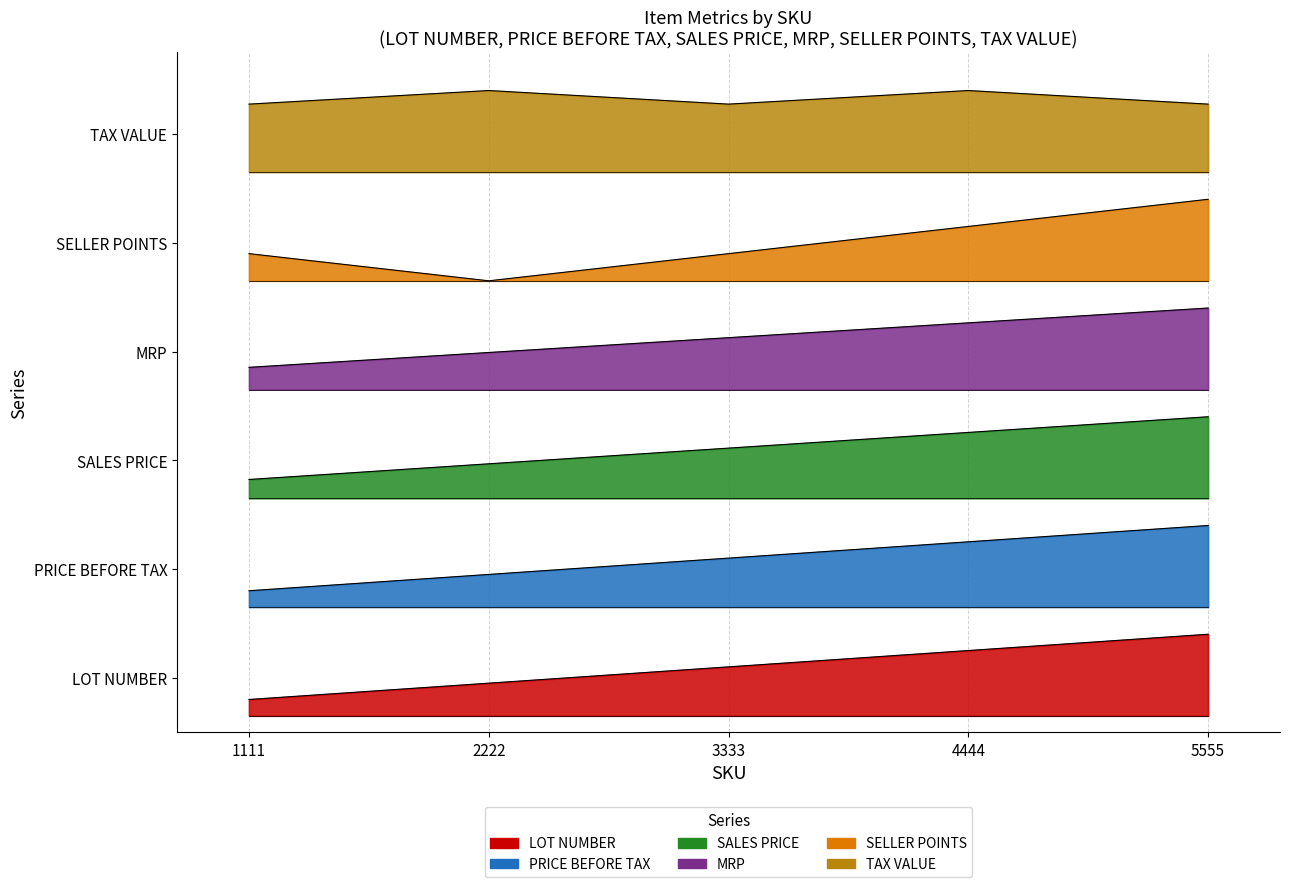

Does the chart display data point markers on the line(s)?

No